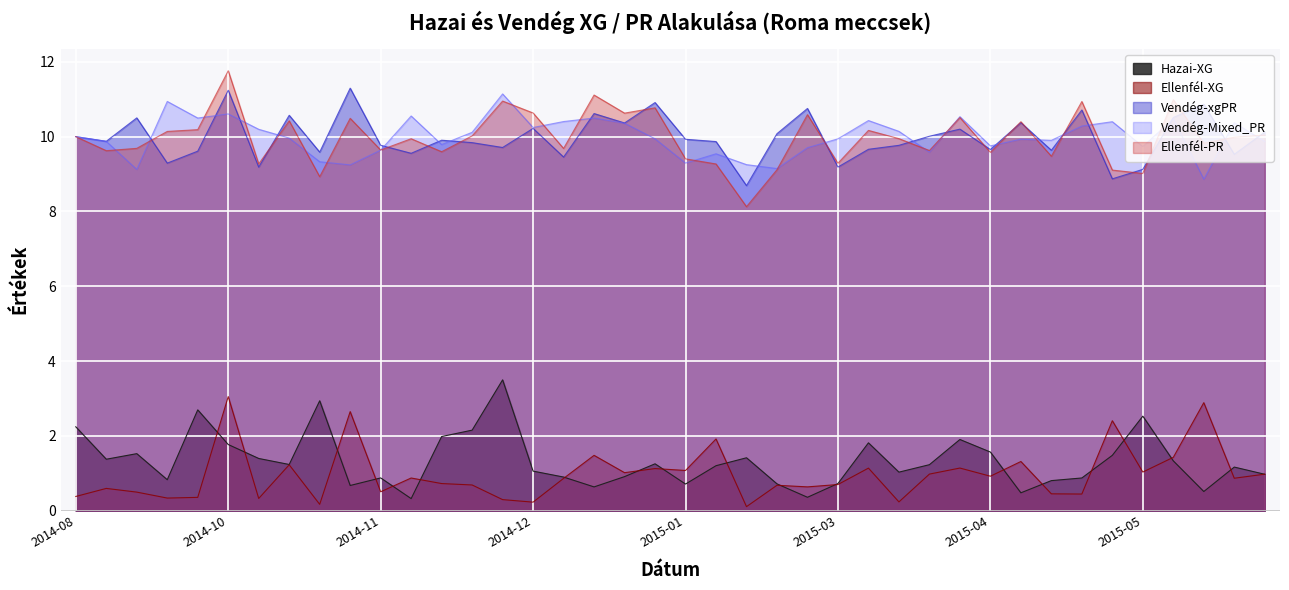

At how many categories does at least one series exceed 7?

40